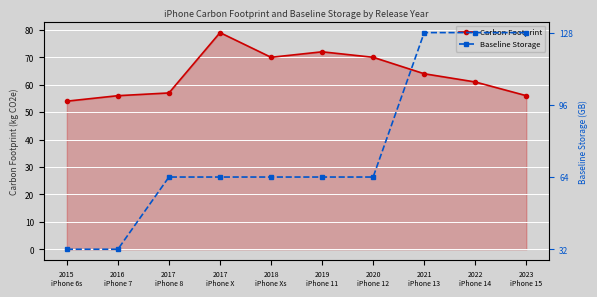

What is the difference between the highest and lowest values at 2017
iPhone X?

15